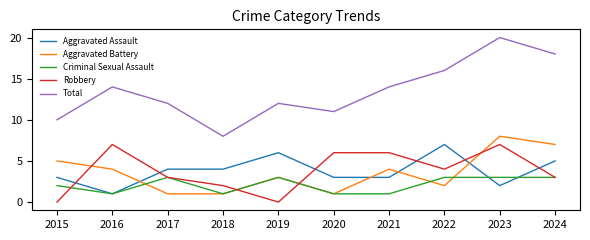

Reading left to right, list all the values displayed in this chart.

Aggravated Assault: 3	1	4	4	6	3	3	7	2	5
Aggravated Battery: 5	4	1	1	3	1	4	2	8	7
Criminal Sexual Assault: 2	1	3	1	3	1	1	3	3	3
Robbery: 0	7	3	2	0	6	6	4	7	3
Total: 10	14	12	8	12	11	14	16	20	18